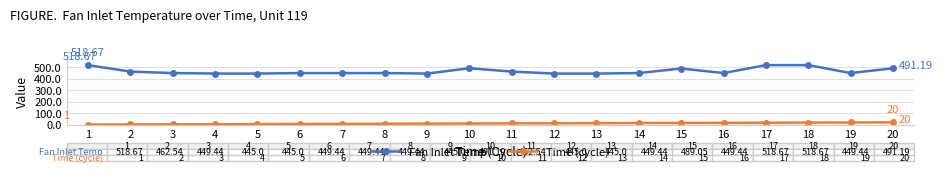

True or false: Fan Inlet Temp and Time (cycle) intersect in this chart.

False